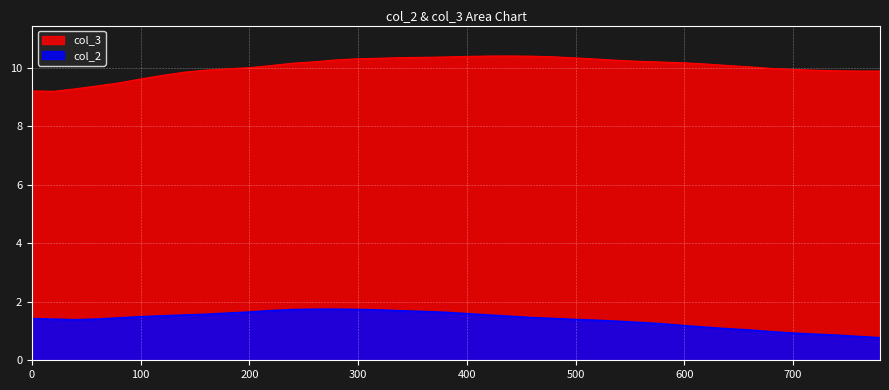

What is the approximate value of col_2 at 420?

1.5